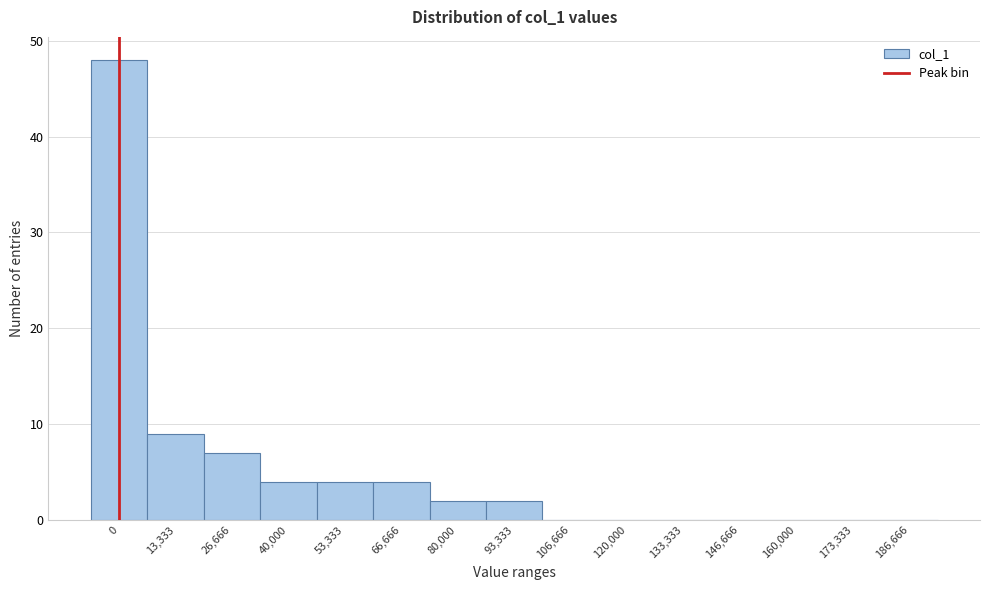

Reading right to left, what are all the values shown in this chart?

186,666=0	173,333=0	160,000=0	146,666=0	133,333=0	120,000=0	106,666=0	93,333=2	80,000=2	66,666=4	53,333=4	40,000=4	26,666=7	13,333=9	0=48